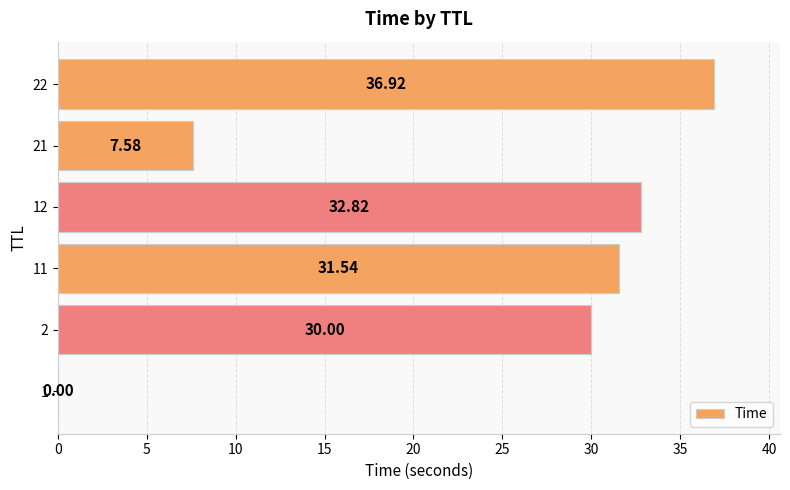

At which label is the value closest to 18?

21